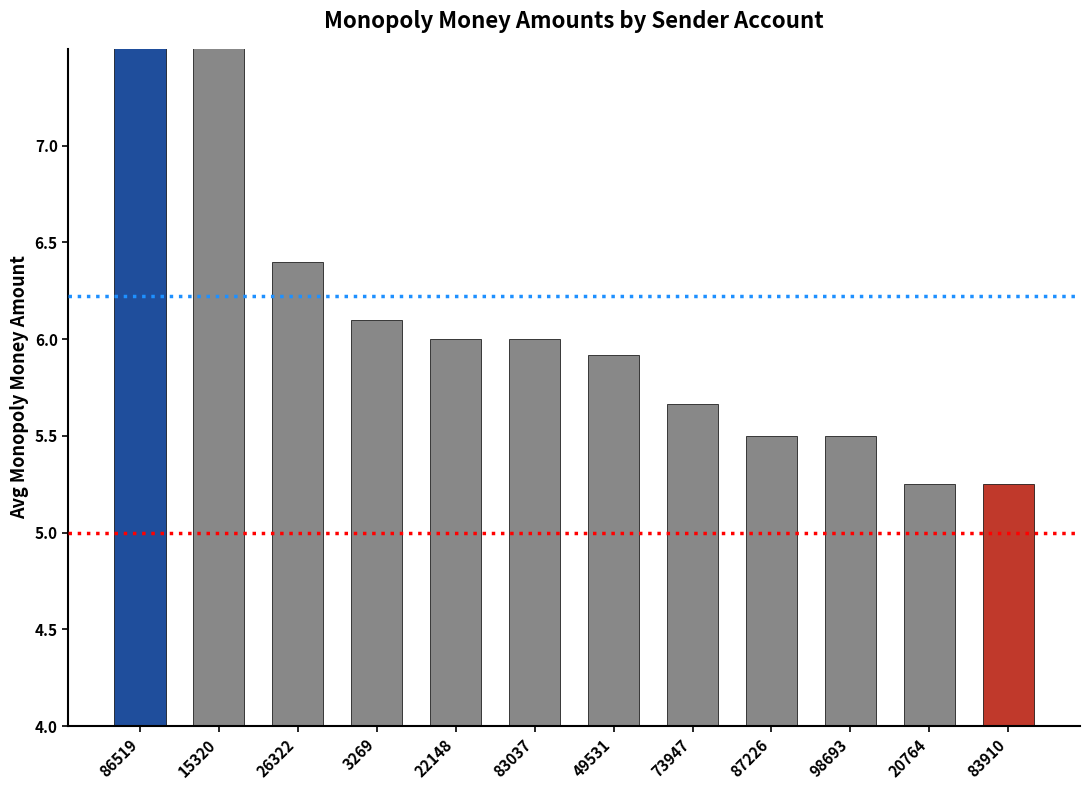

At which label is the value closest to 7?

26322